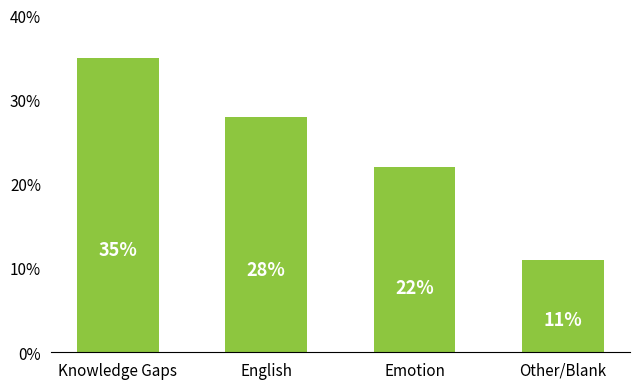

Reading left to right, what are all the values shown in this chart?

35	28	22	11